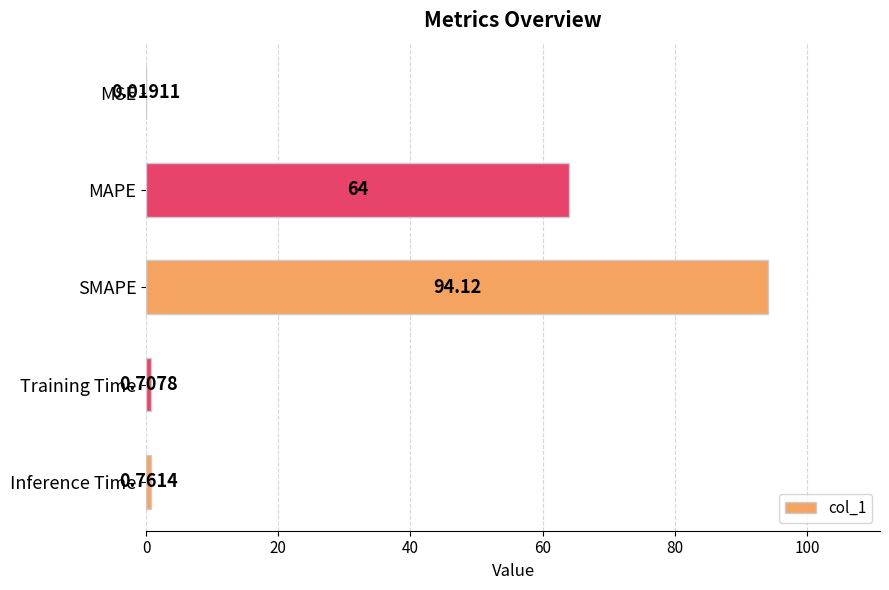

Which label corresponds to the largest value in the chart?

SMAPE